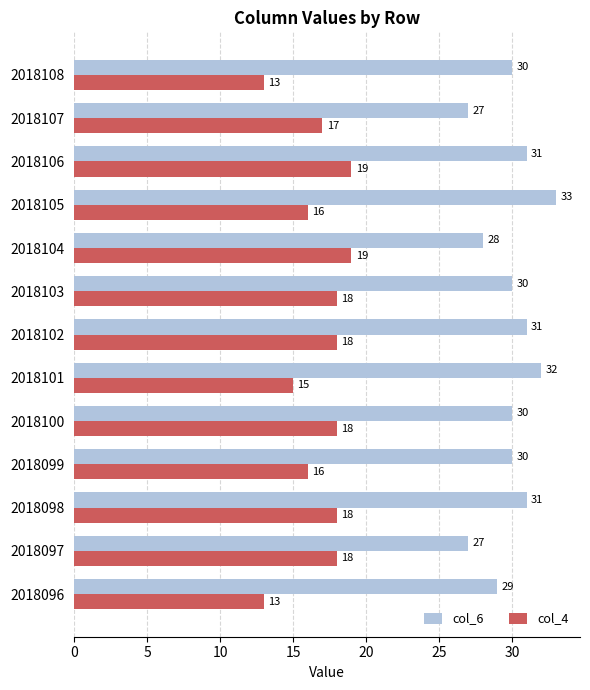

What is the difference between the second highest and minimum values in the col_6 series?

5